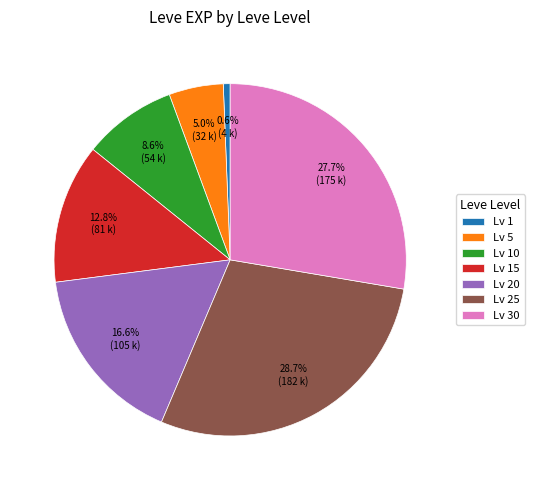

Does Lv 15 account for over 50% of the chart?

No